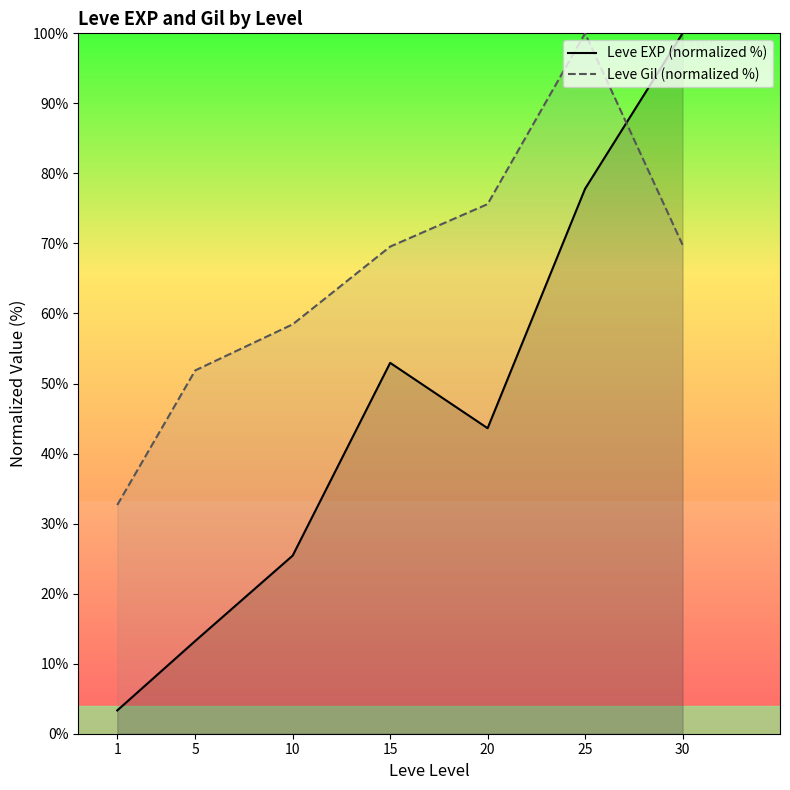

What is the greatest value displayed?

100.0